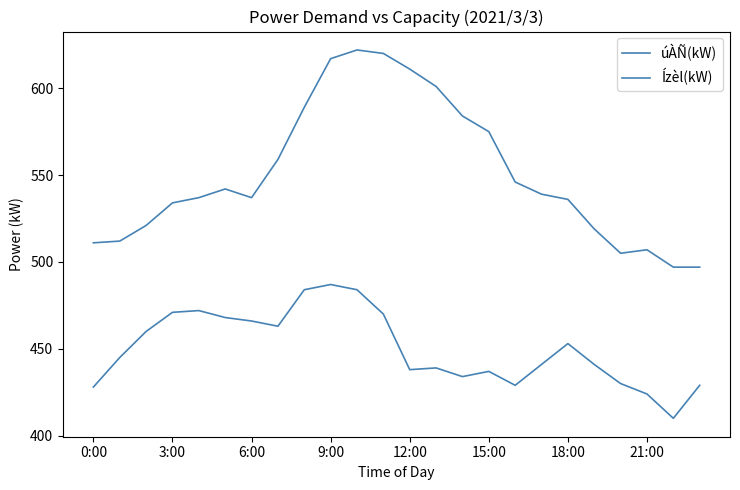

Does the chart display data point markers on the line(s)?

No